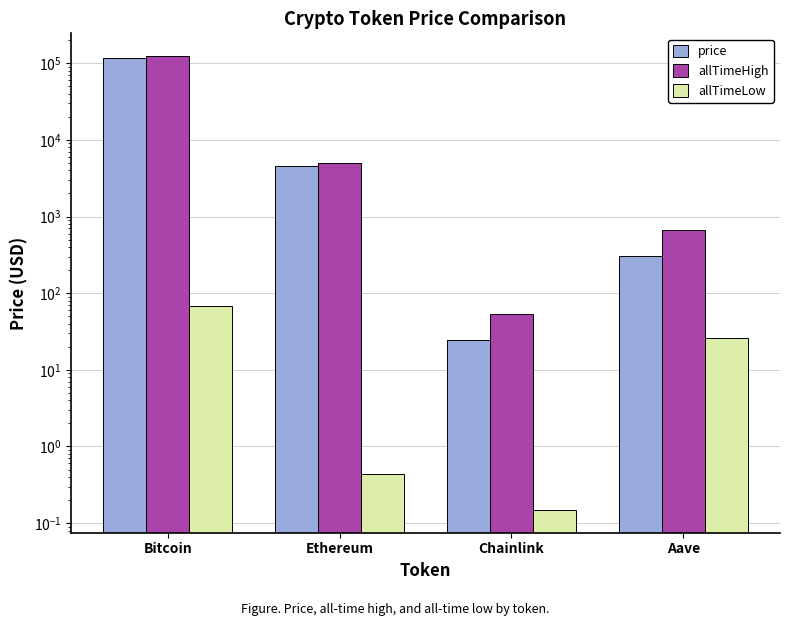

How many values in the allTimeLow series are below 26?

2